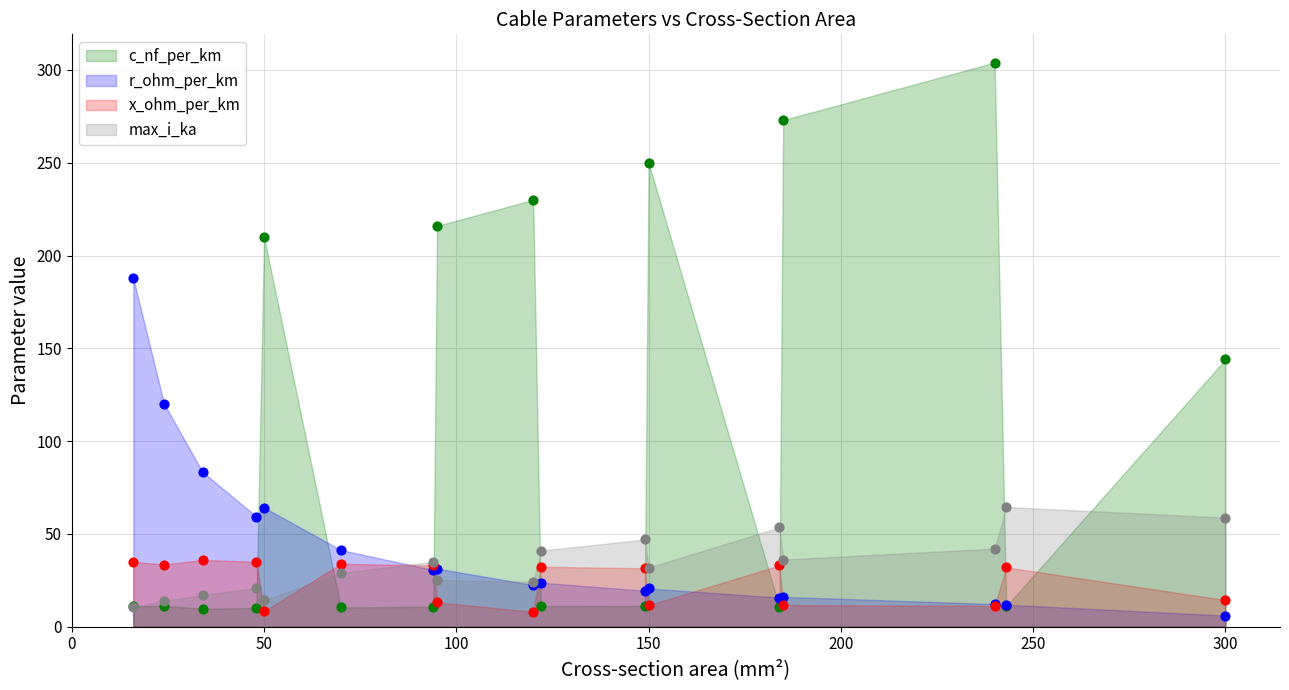

What are all the series names shown in the legend?

c_nf_per_km, r_ohm_per_km, x_ohm_per_km, max_i_ka